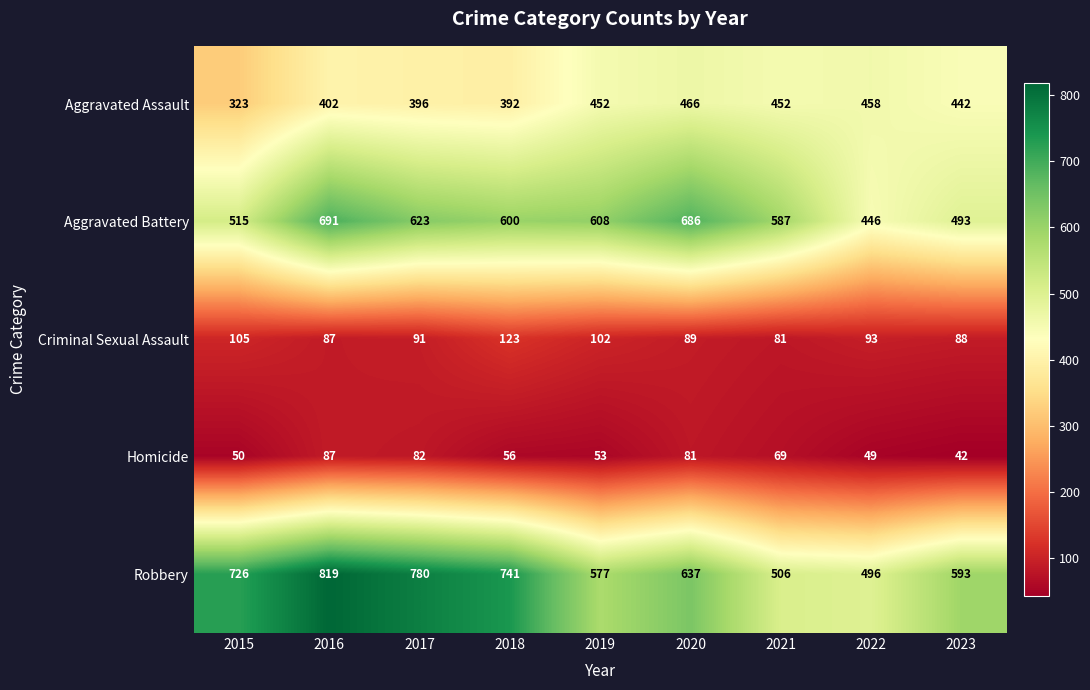

Which series has the widest spread of values?

Robbery